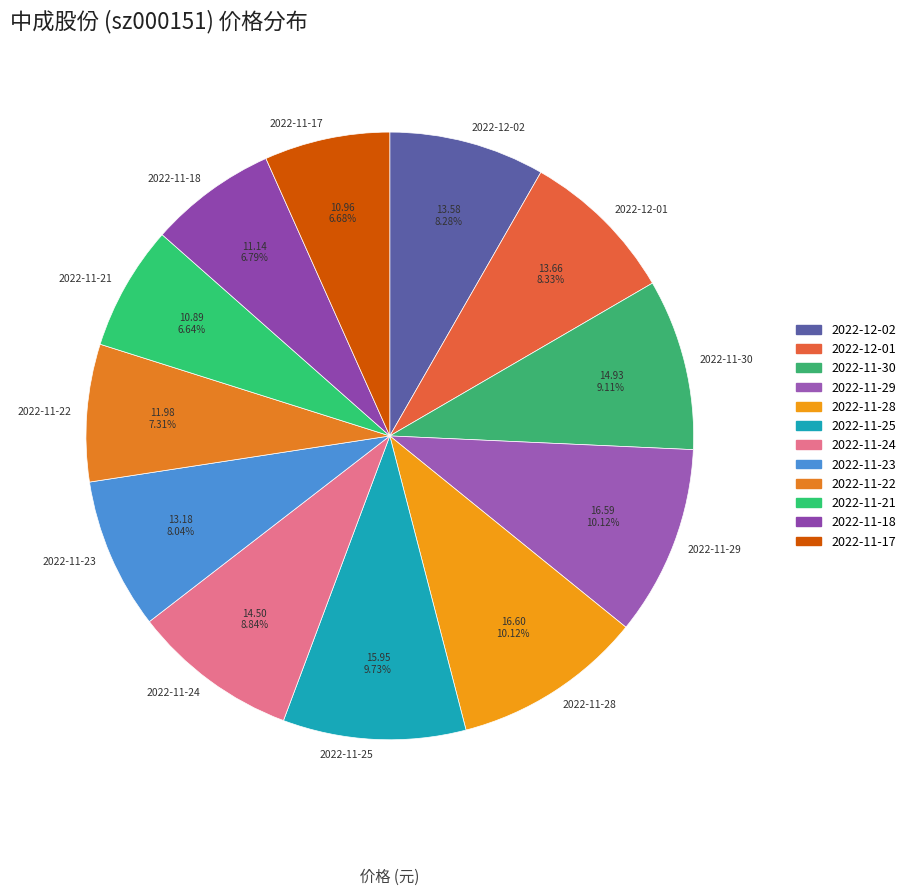

Is there any slice that represents more than half of the pie?

No